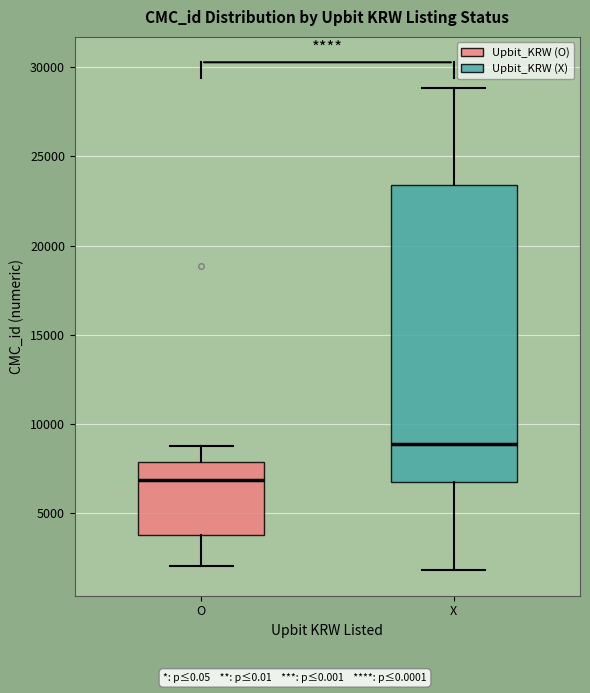

Which box is the tallest, from its lower edge to its upper edge?

X